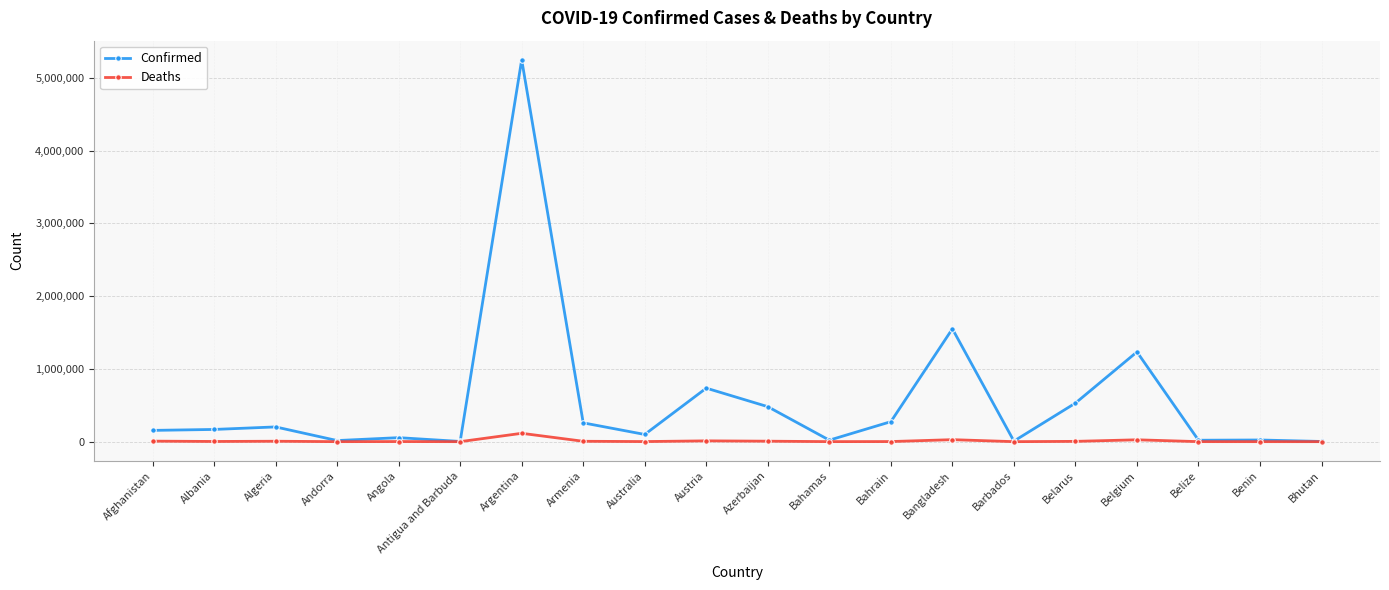

How many lines are shown in the chart?

2